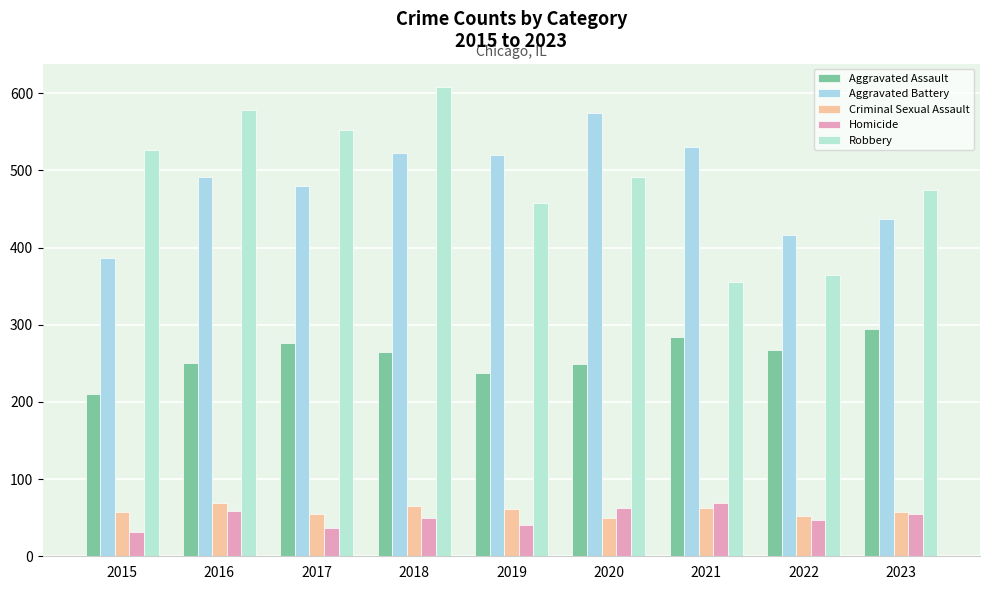

What value does the Homicide series have at 2015, to the nearest 10?

30